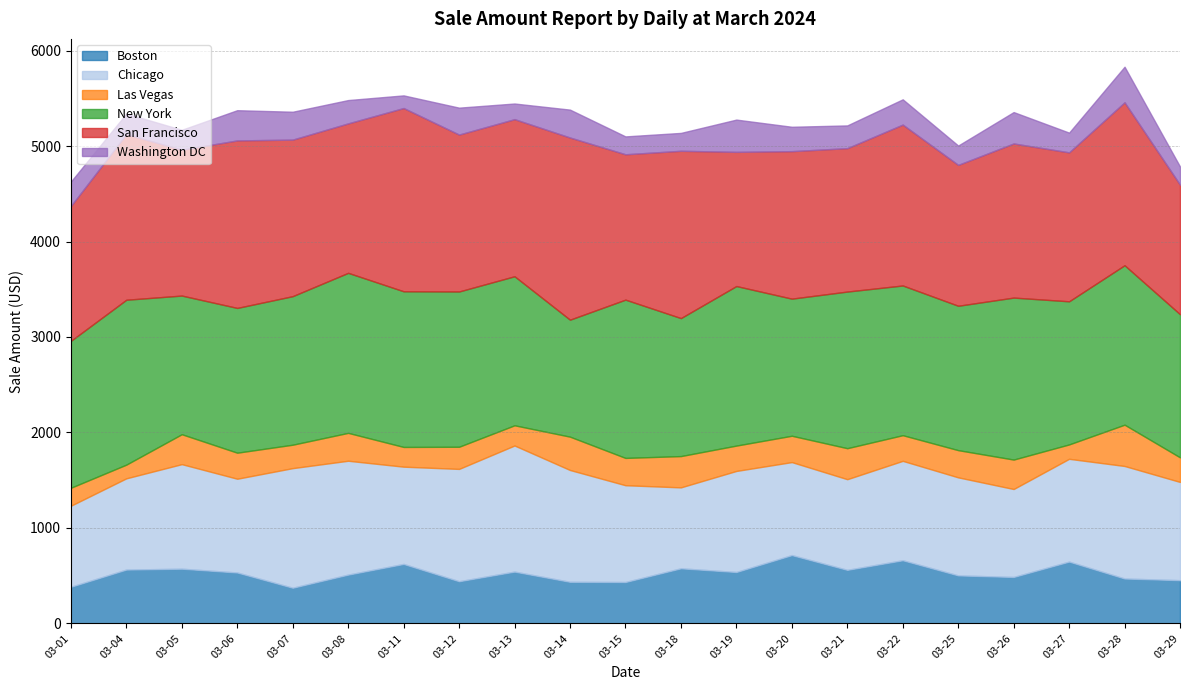

Is it true that Chicago equals 1041.1 at 2024-03-22?

True